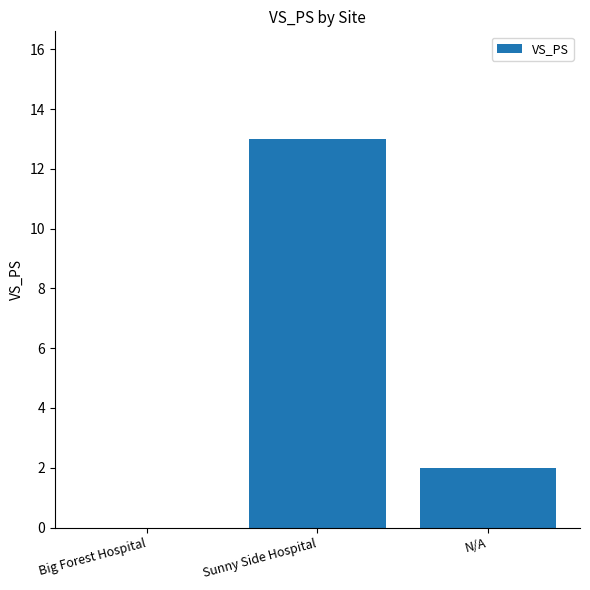

What is the sum of the values at Big Forest Hospital and Sunny Side Hospital?

13